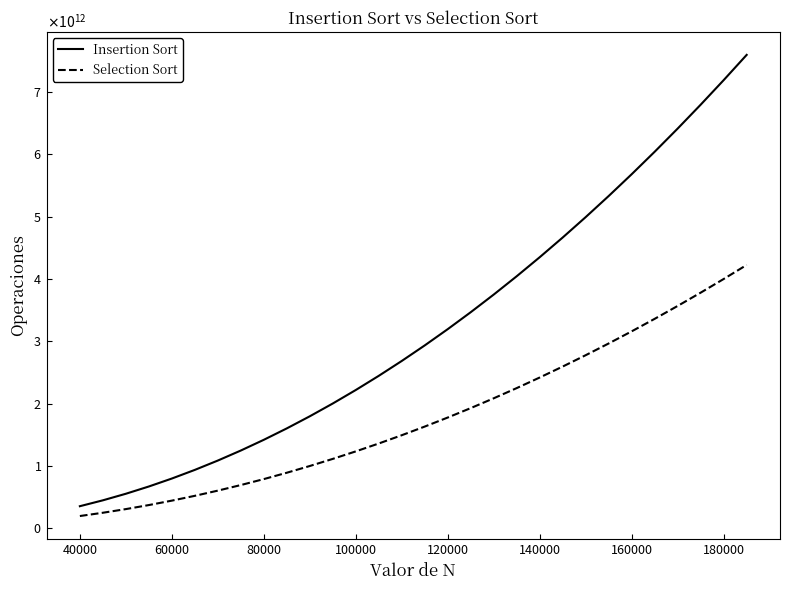

What are all the series names shown in the legend?

Insertion Sort, Selection Sort